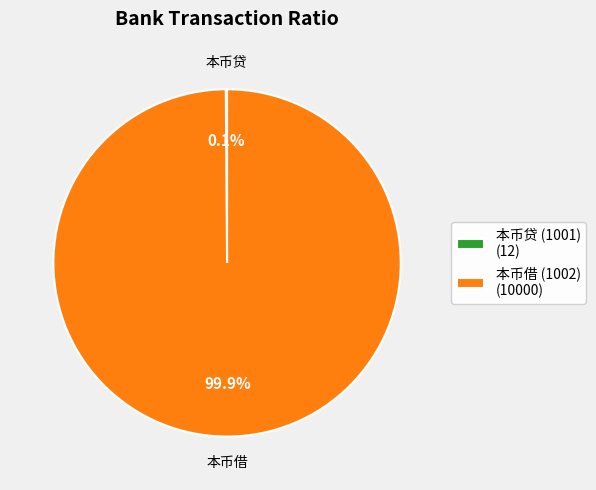

How much of the chart is everything except 本币借 (1002) (10000)?

0.1%